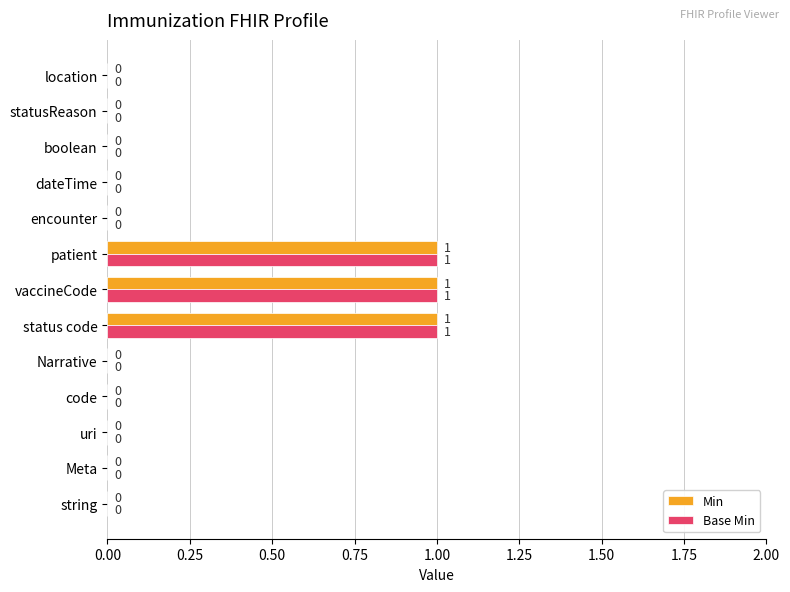

How many Min values are between 0 and 1?

13